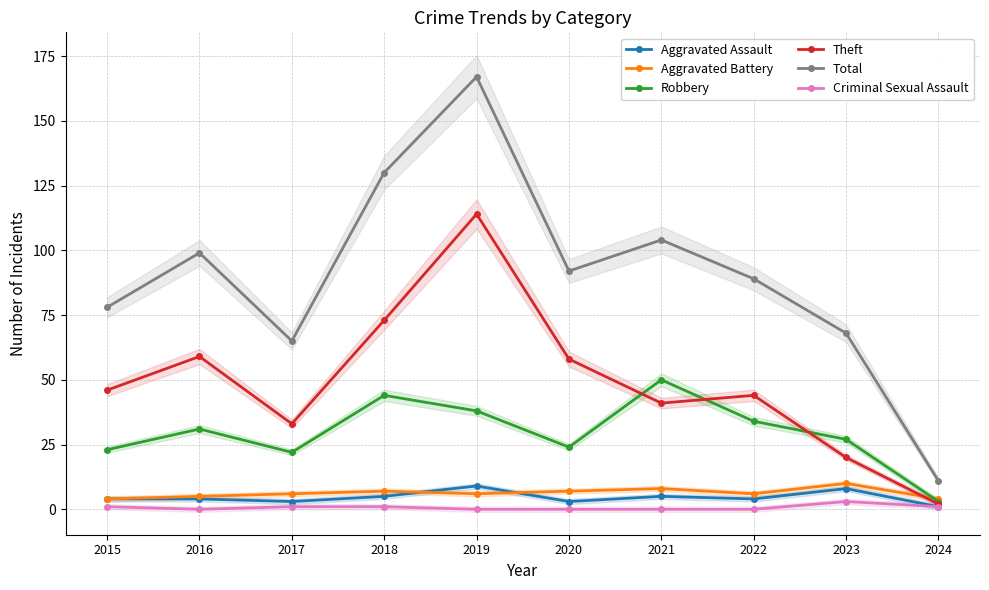

What is the greatest value displayed?

167